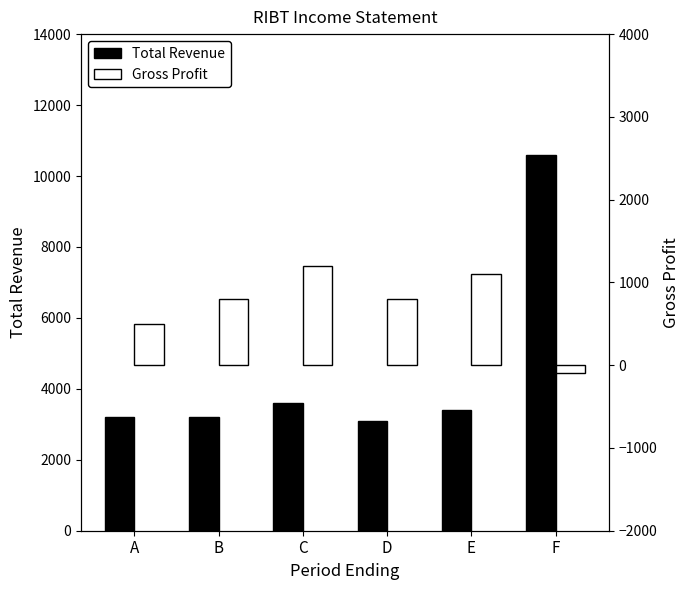

How many negative values does the Gross Profit series have?

1